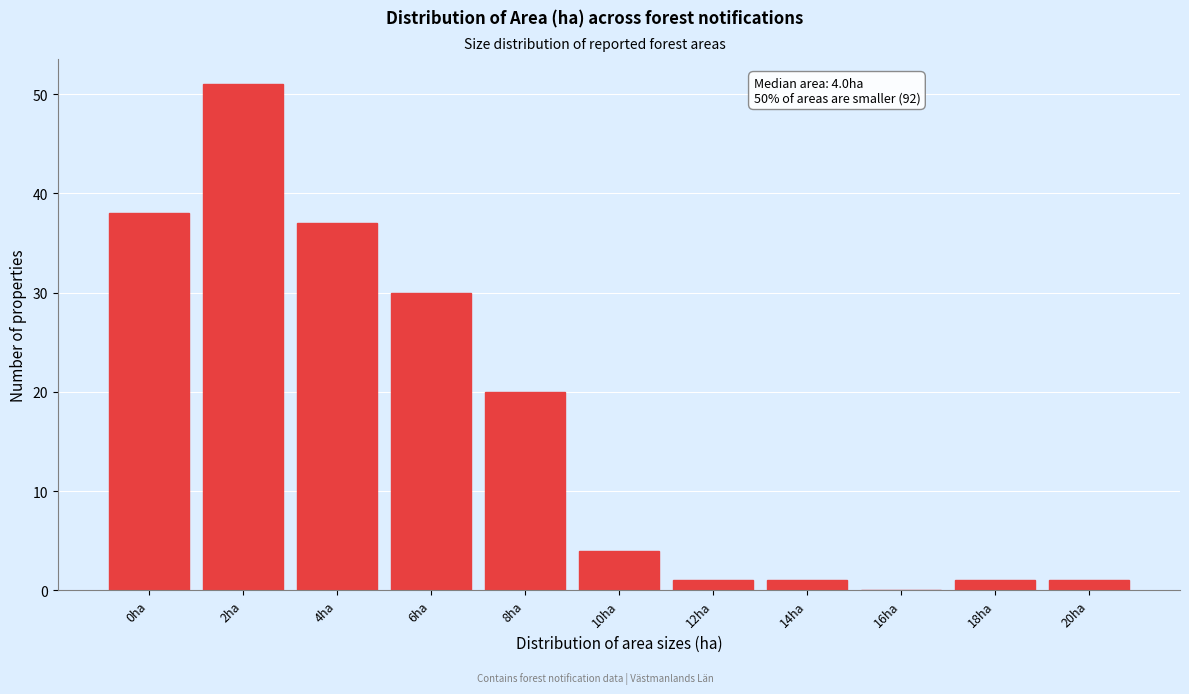

Reading left to right, transcribe all the data shown in this chart.

0ha=38	2ha=51	4ha=37	6ha=30	8ha=20	10ha=4	12ha=1	14ha=1	16ha=0	18ha=1	20ha=1